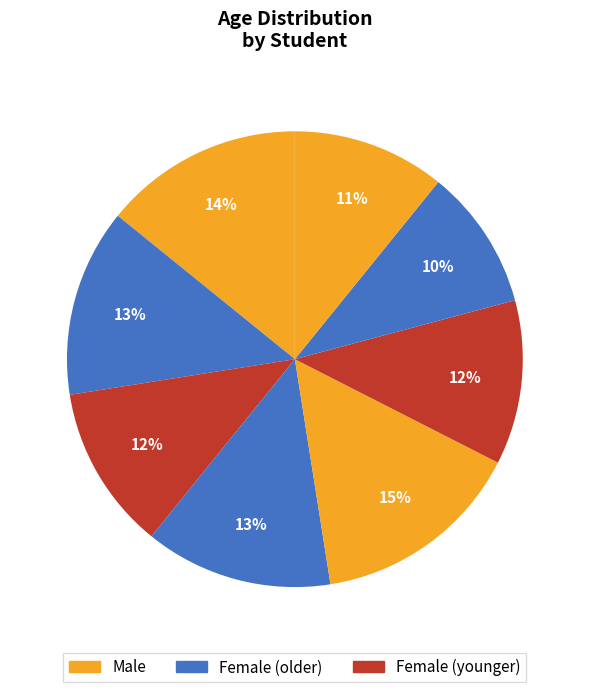

How many slices are in this pie chart?

8